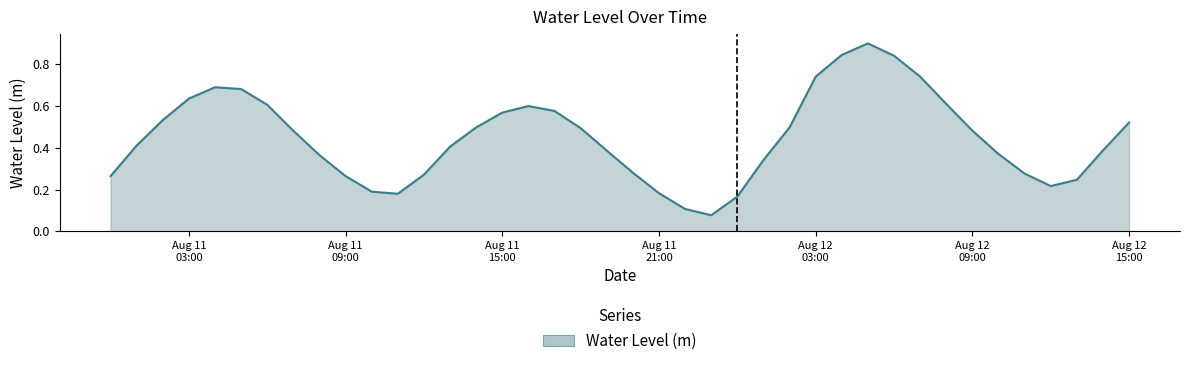

What is the label of the 21st point from the left?

2023-08-11 20:00:00